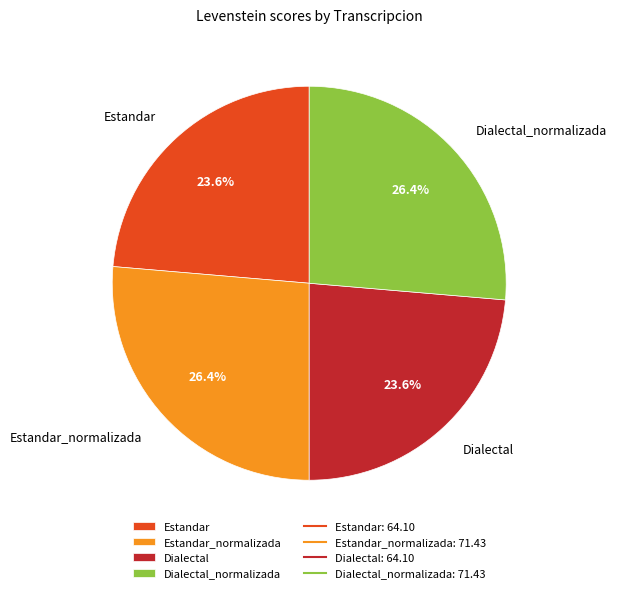

Which has a higher value, Estandar or Estandar_normalizada?

Estandar_normalizada